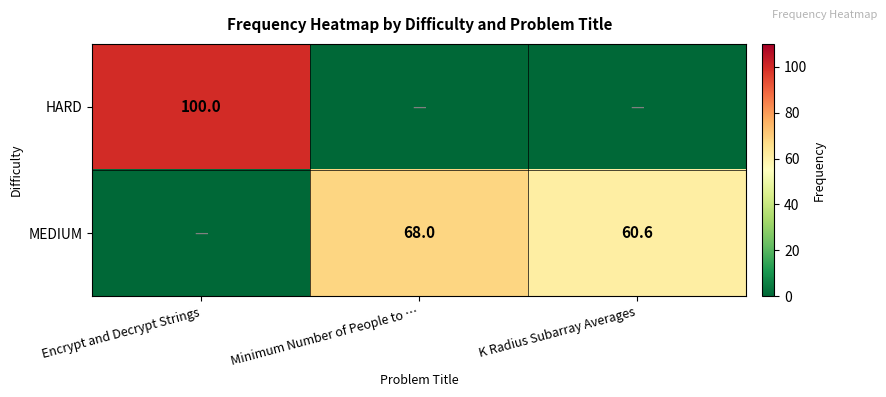

The MEDIUM series shows 17.2 at K Radius Subarray Averages. True or false?

False